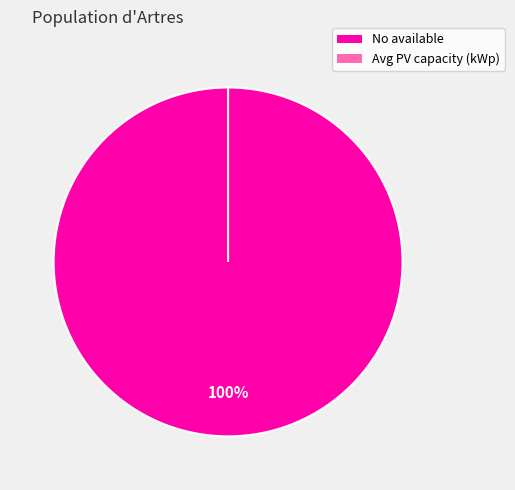

What is the change in value from No available to Avg PV capacity (kWp)?

-635